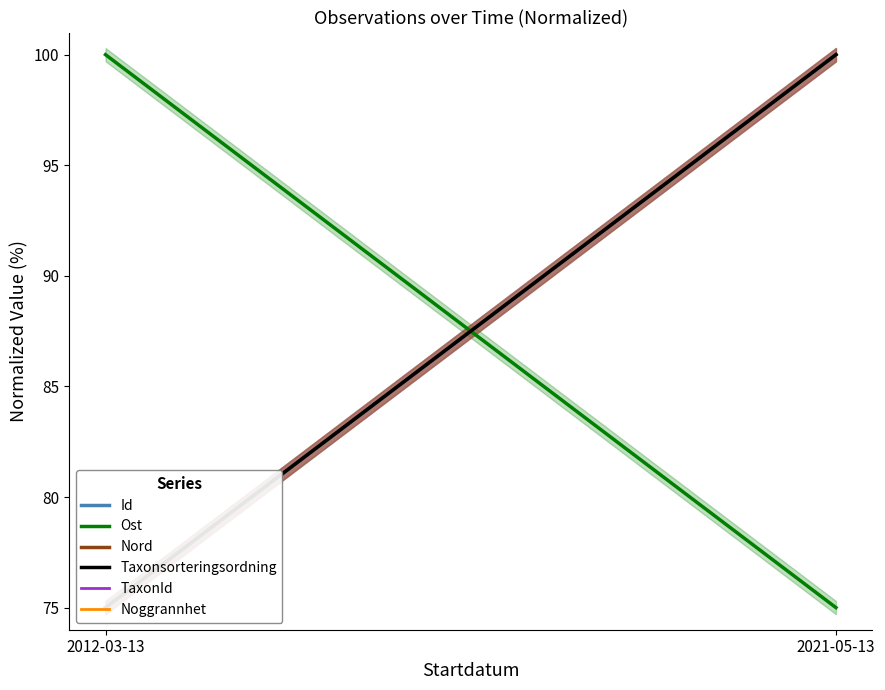

What is the sum of all Id values?

175